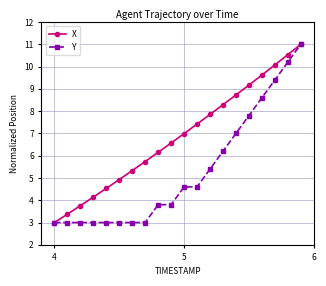

At how many categories does at least one series exceed 4?

17